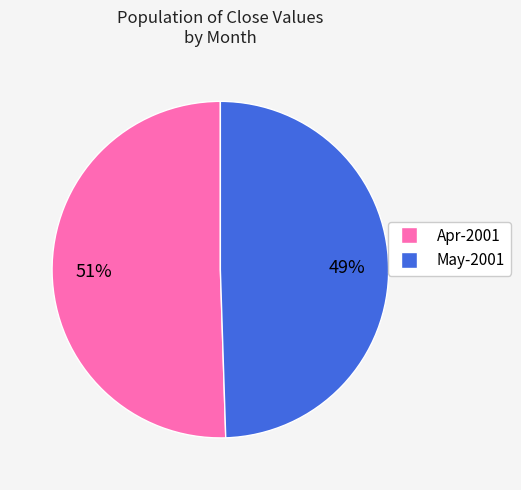

Combined, do May-2001 and Apr-2001 account for over 50%?

Yes